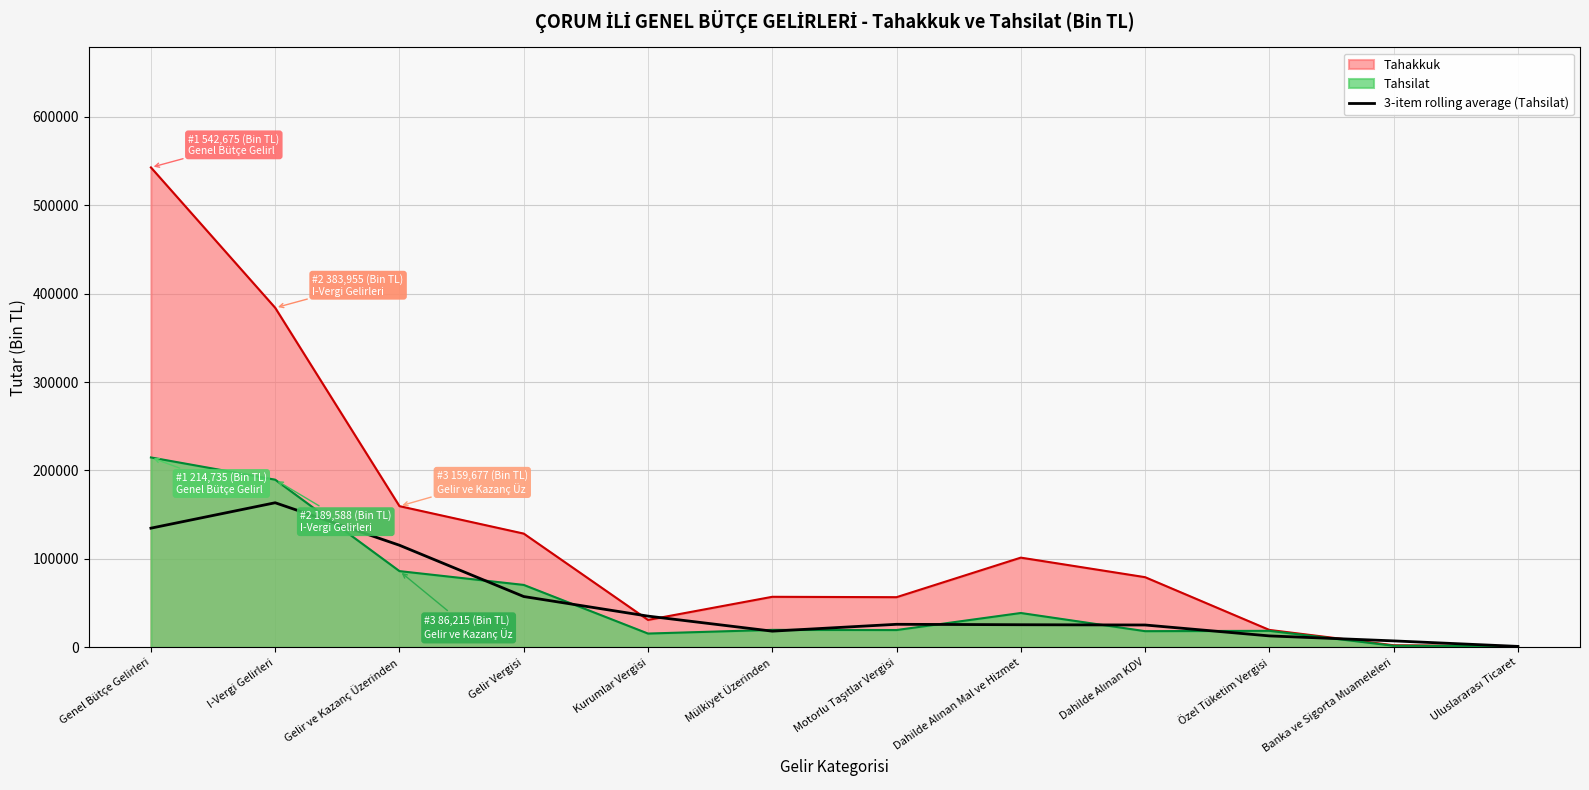

Which category has the highest value across all series?

Genel Bütçe Gelirleri